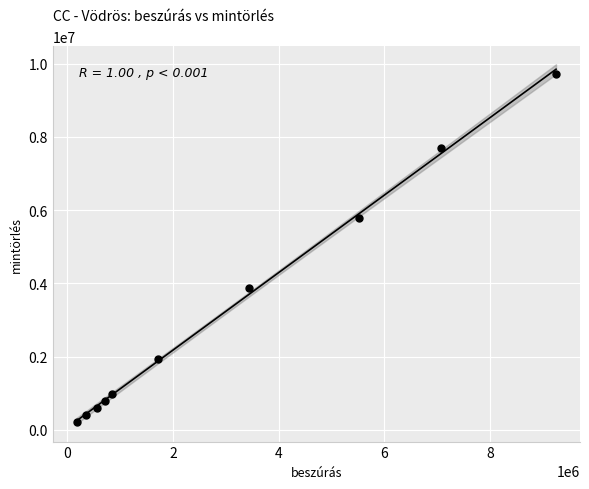

What is the range of X values (max minus min)?

9068225.2